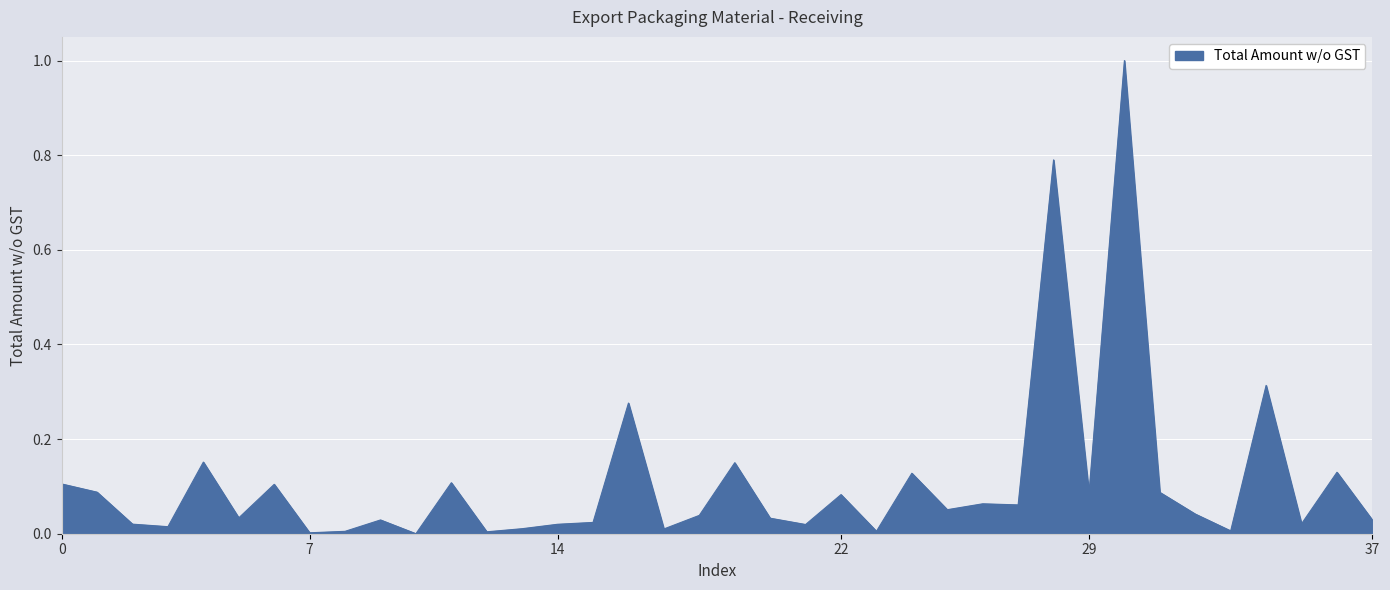

What is the difference between the maximum and minimum values?

1.0